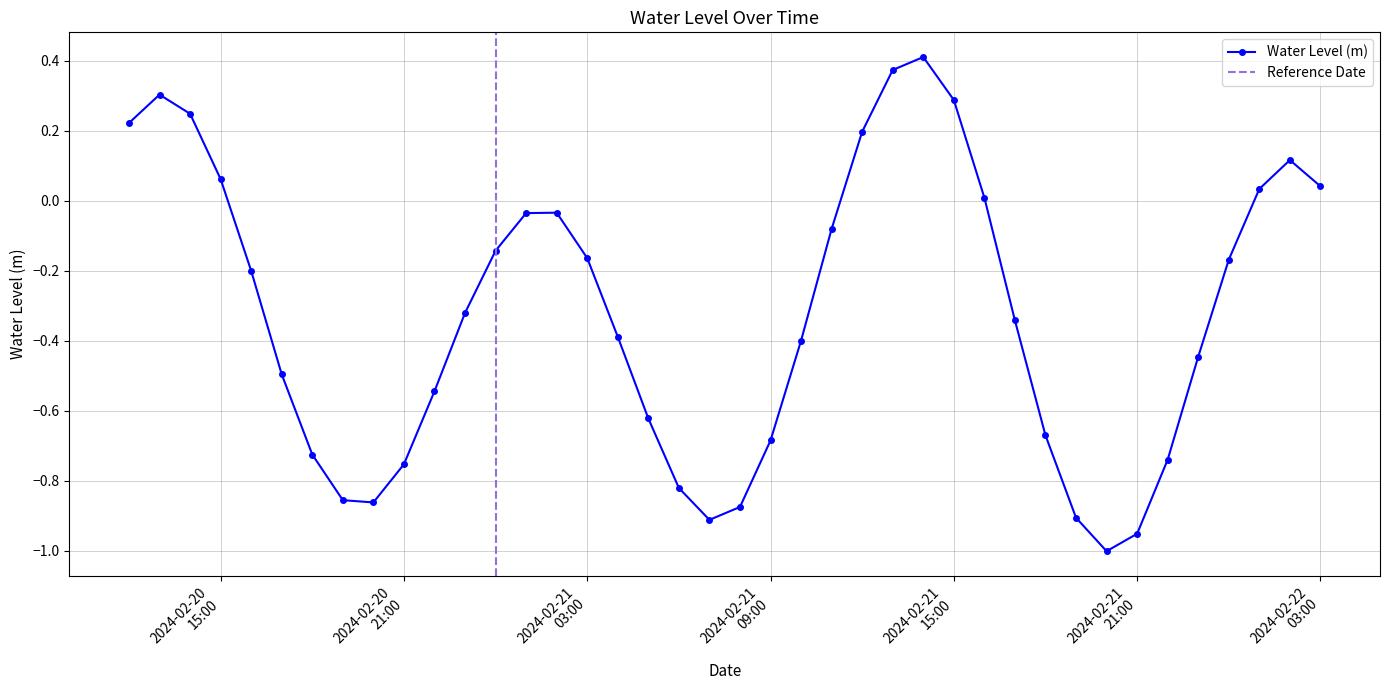

How many values exceed 0?

12